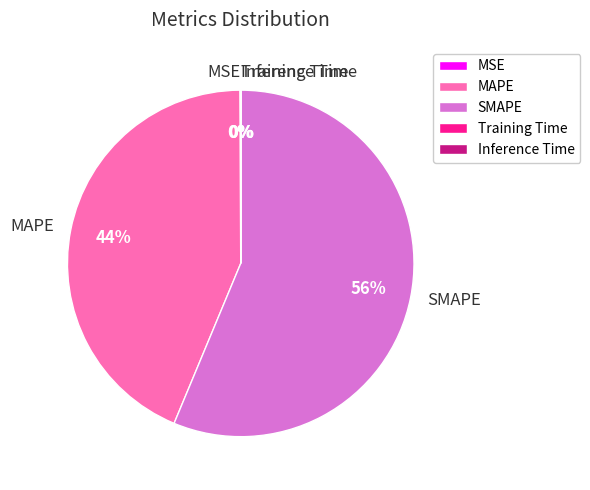

True or false: SMAPE accounts for 56% of the total.

True